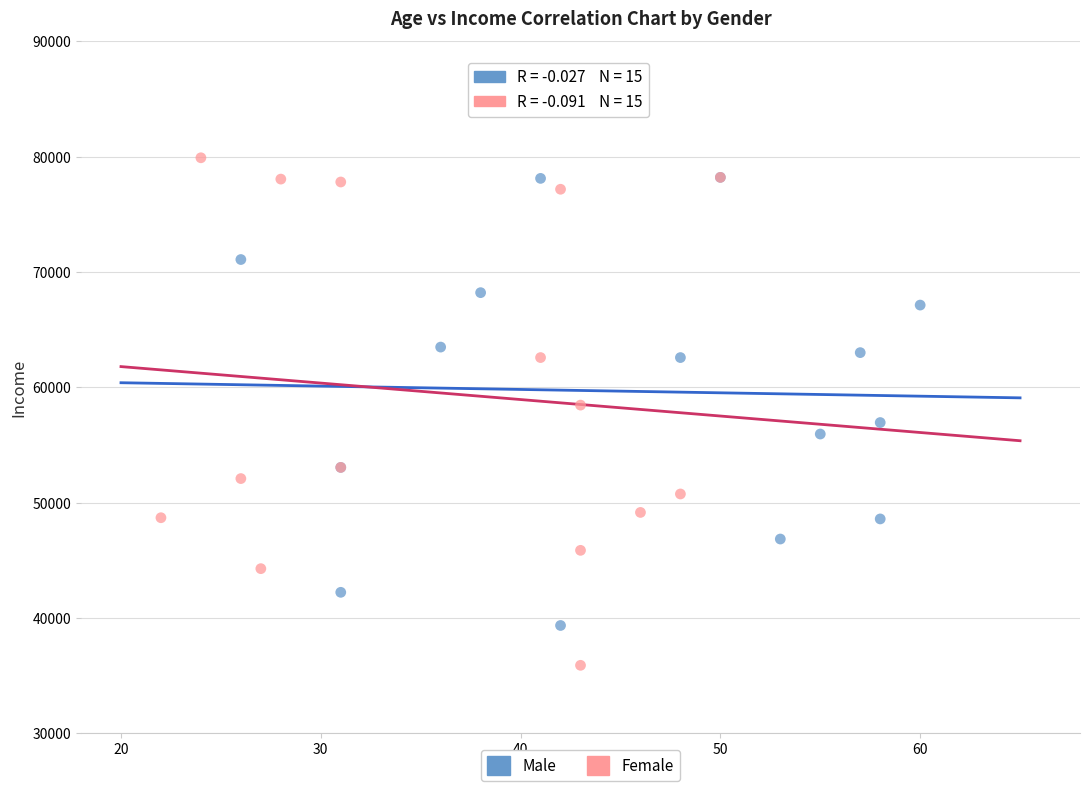

Which series has the widest spread of Y values?

Female